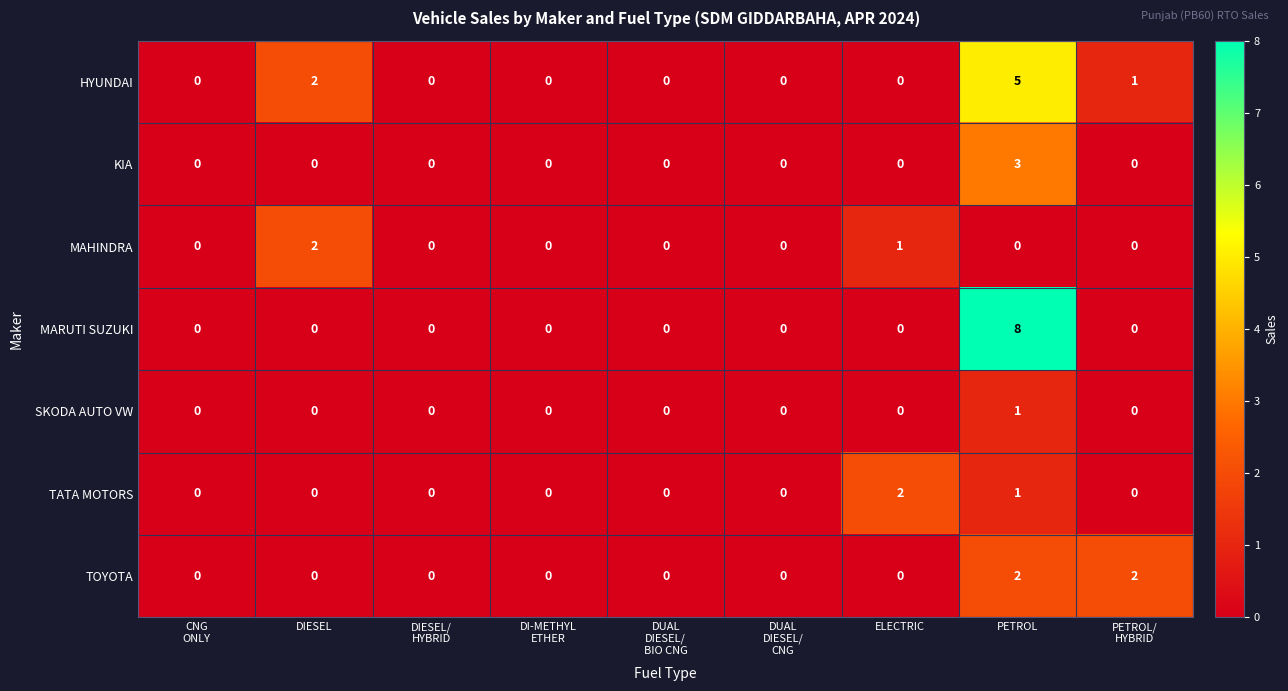

At which label is HYUNDAI closest to 2?

DIESEL